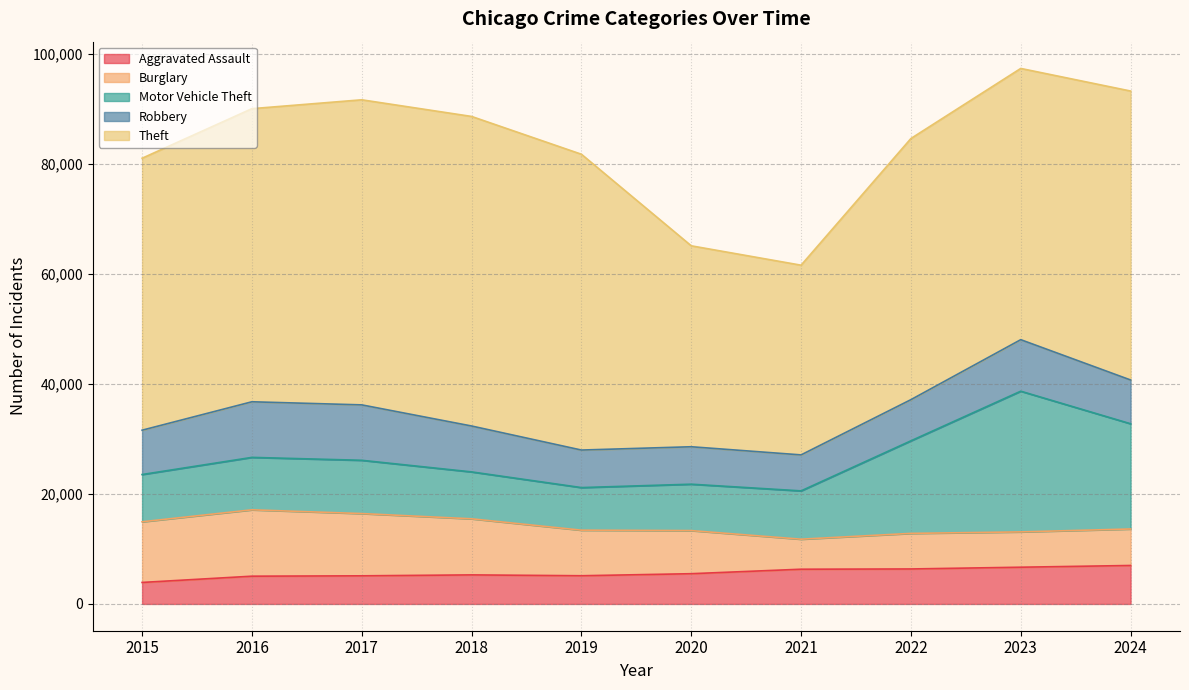

What is the difference between the maximum and second lowest values in the Motor Vehicle Theft series?

17133